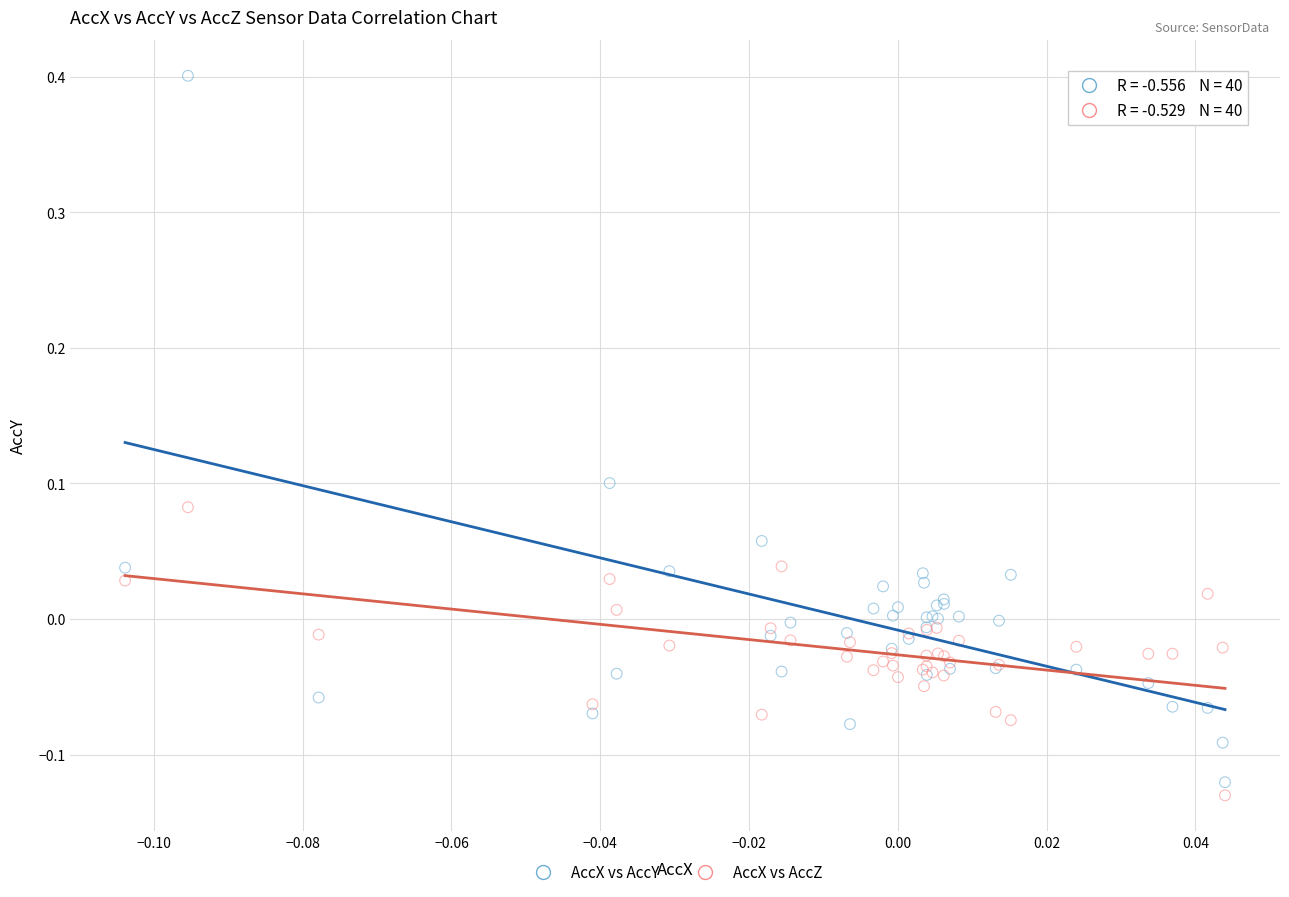

Which series reaches the maximum Y coordinate?

AccX vs AccY